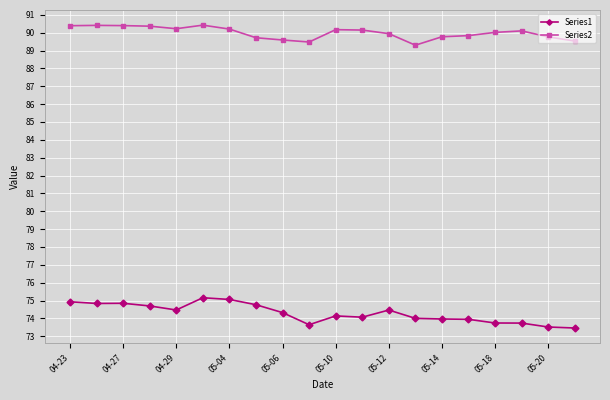

What is the value of the Series2 point at the 8th from the left?

89.7